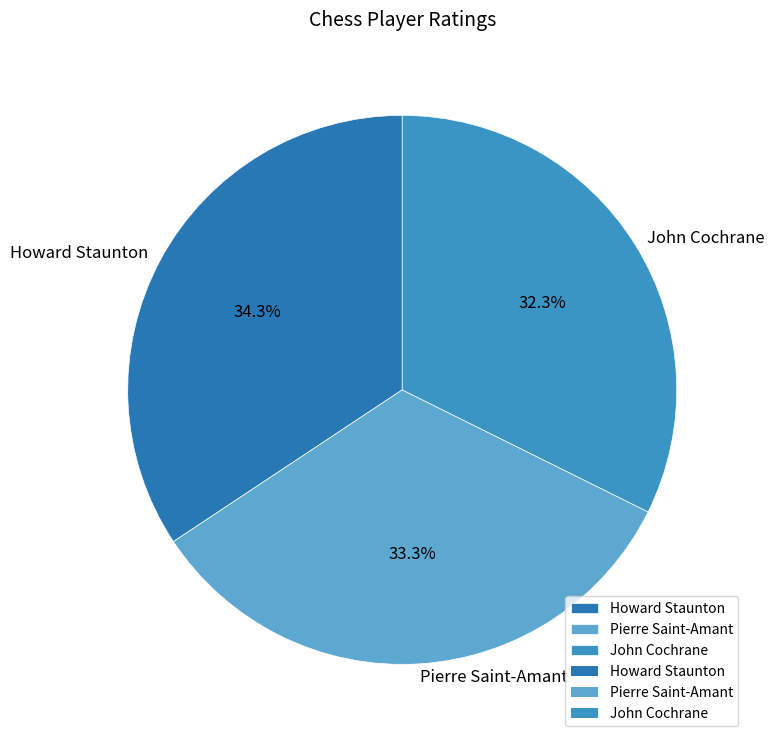

Is John Cochrane the majority of the pie?

No